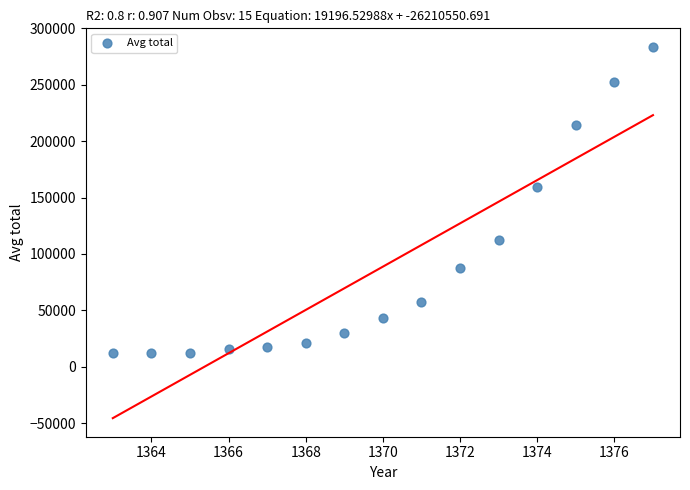

What is the range of X values (max minus min)?

14.0